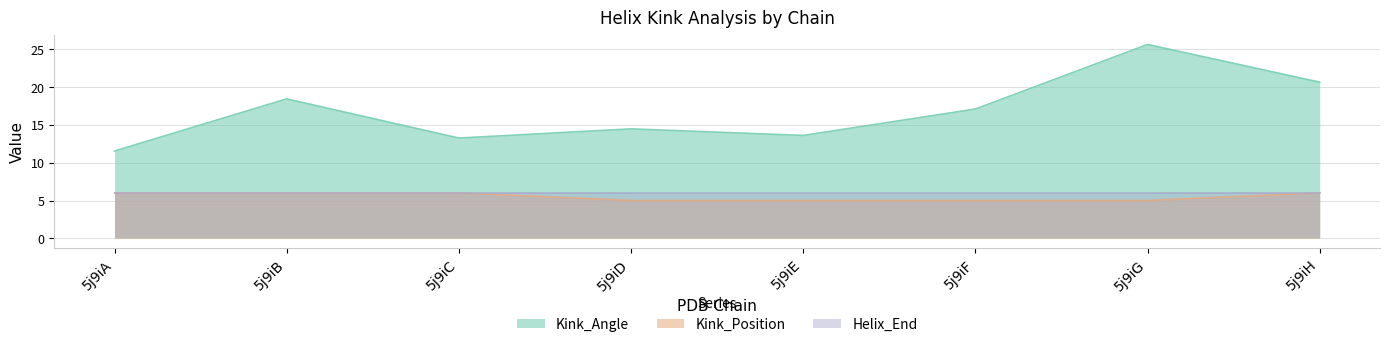

True or false: Kink_Angle and Helix_End cross at least once.

False